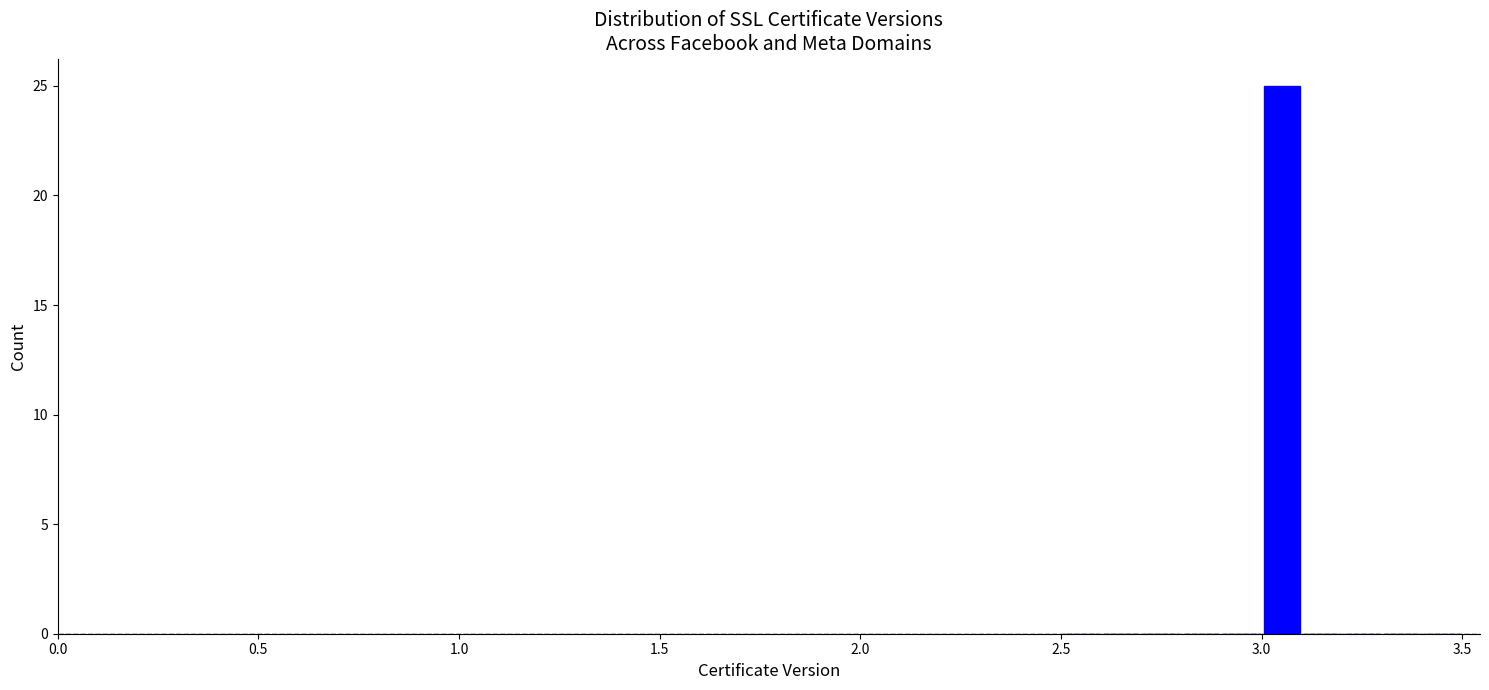

Read against the x-axis, roughly where is the centre of the tallest bar?

3.05